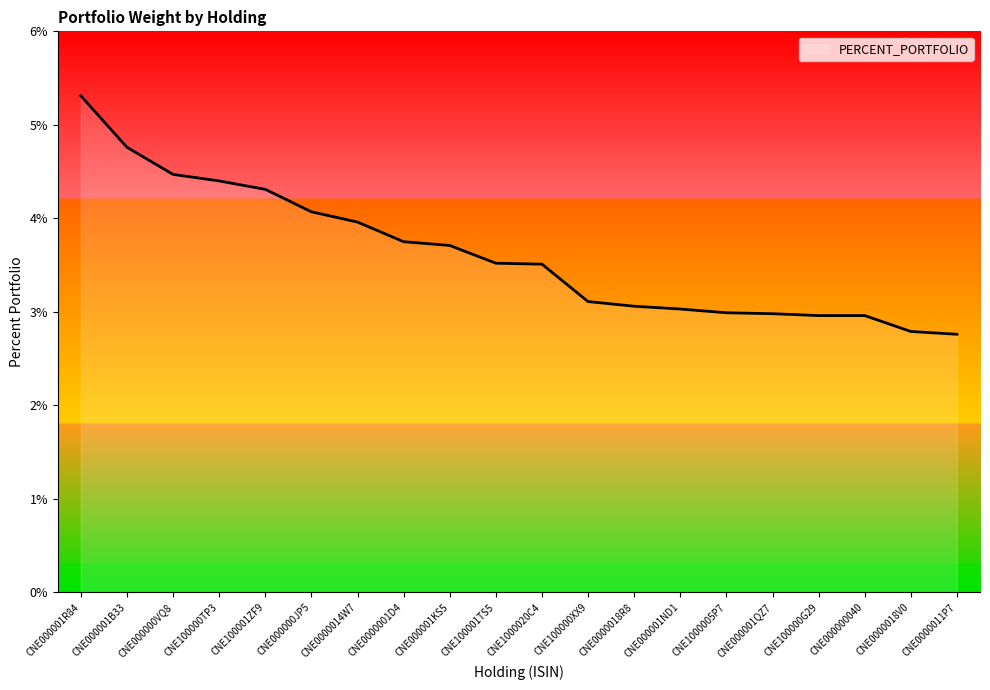

Where does the data first go above 3?

CNE000001R84